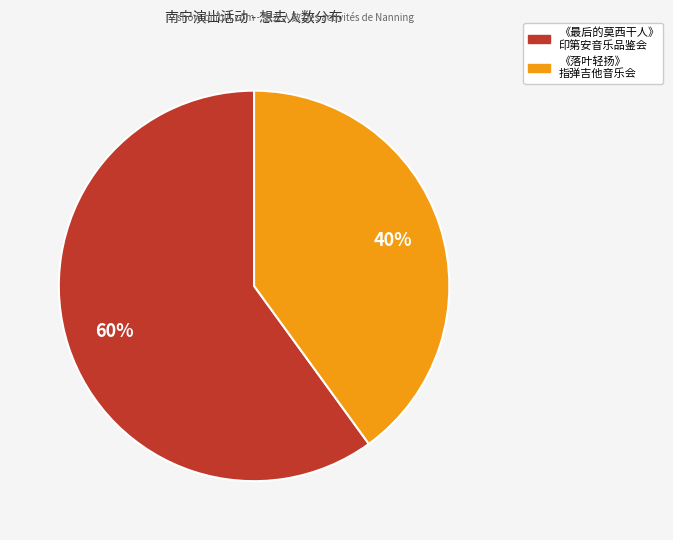

Is there any slice that represents more than half of the pie?

Yes